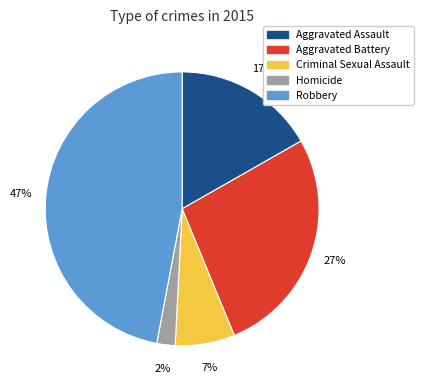

Approximately how many times larger is the value at Aggravated Assault compared to Criminal Sexual Assault?

2.4